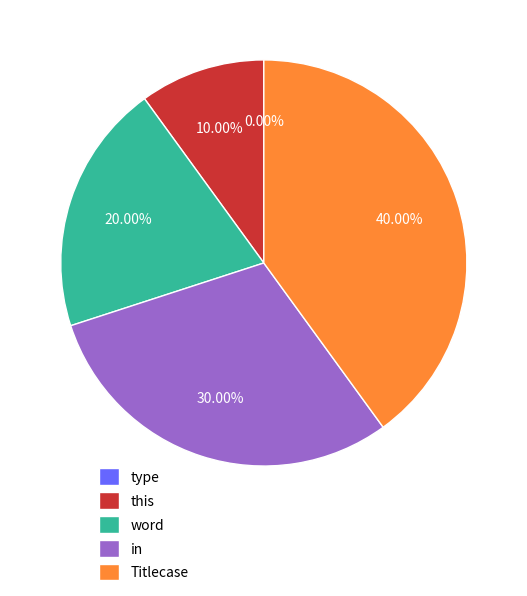

True or false: Titlecase accounts for 48% of the total.

False